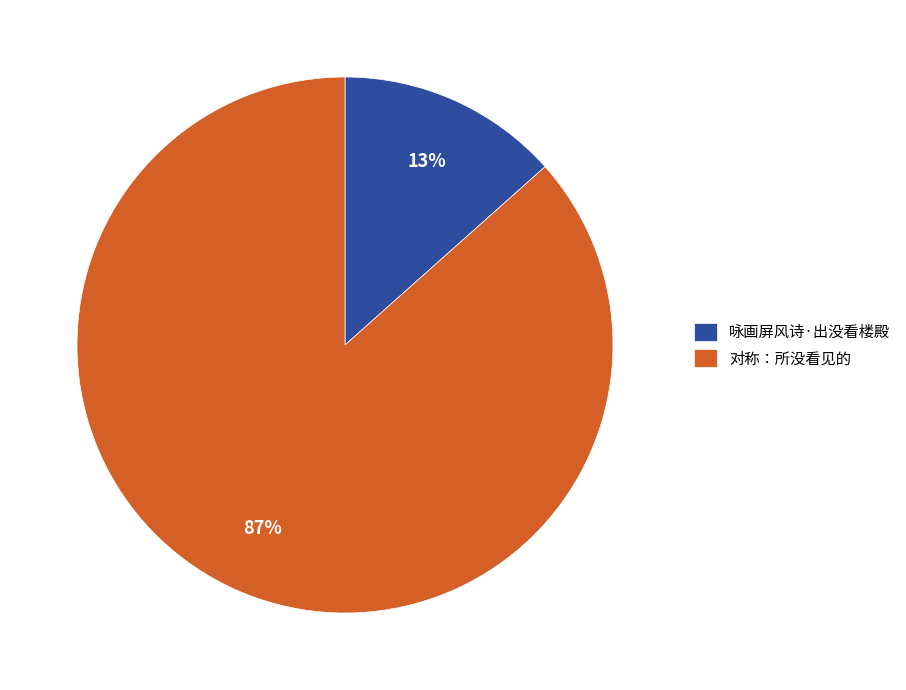

Between 对称：所没看见的 and 咏画屏风诗·出没看楼殿, which is larger?

对称：所没看见的